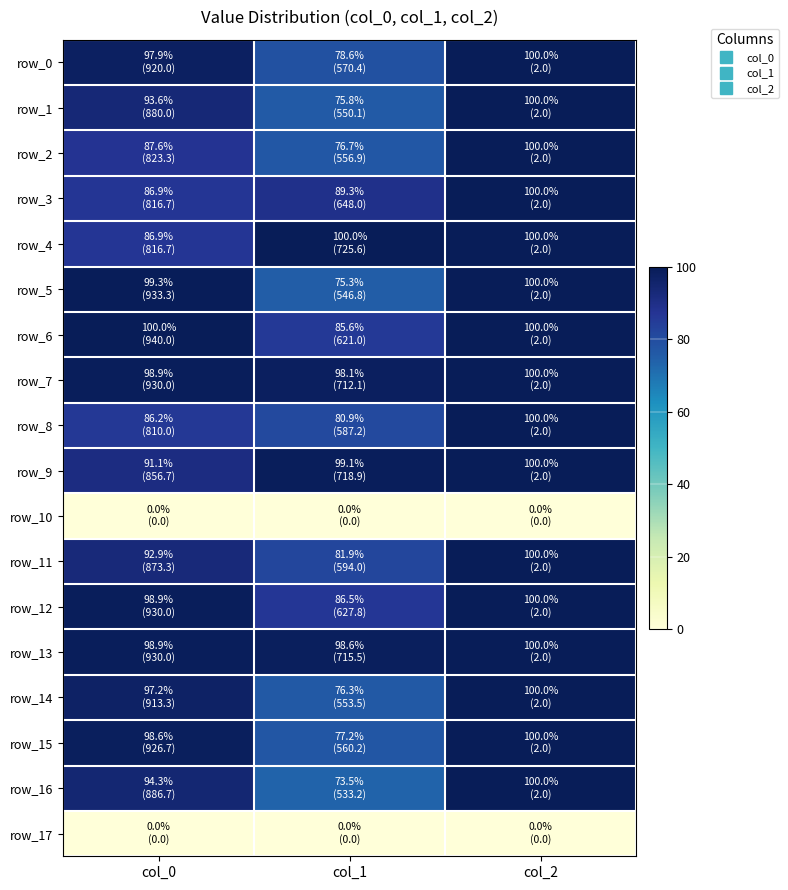

What is the spread (max minus min) of values at col_1?

100.0